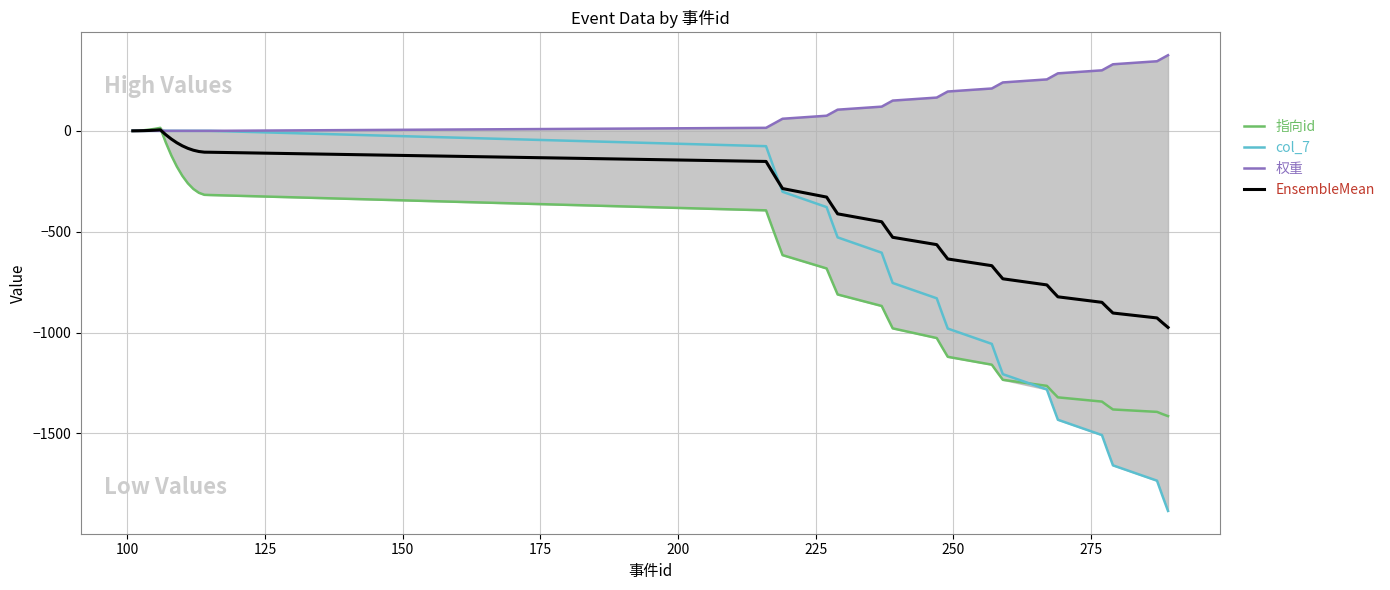

The 指向id series shows -1882.2 at 37. True or false?

False